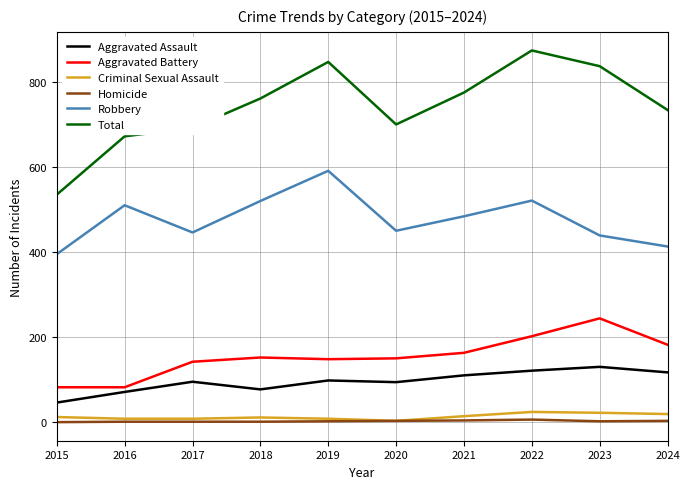

At 2021, list the series in order from largest to smallest.

Total, Robbery, Aggravated Battery, Aggravated Assault, Criminal Sexual Assault, Homicide